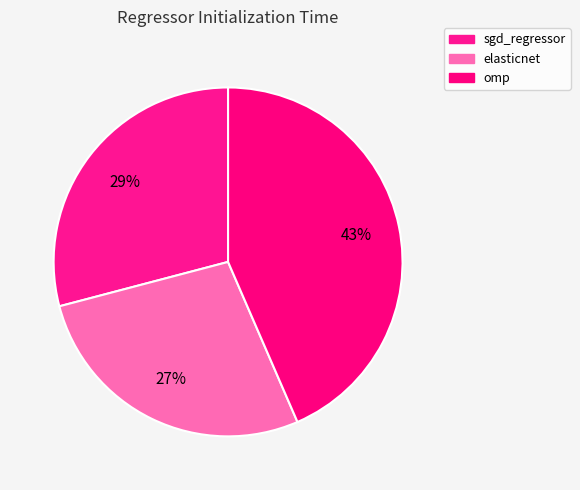

Rank the categories by value from lowest to highest.

elasticnet, sgd_regressor, omp